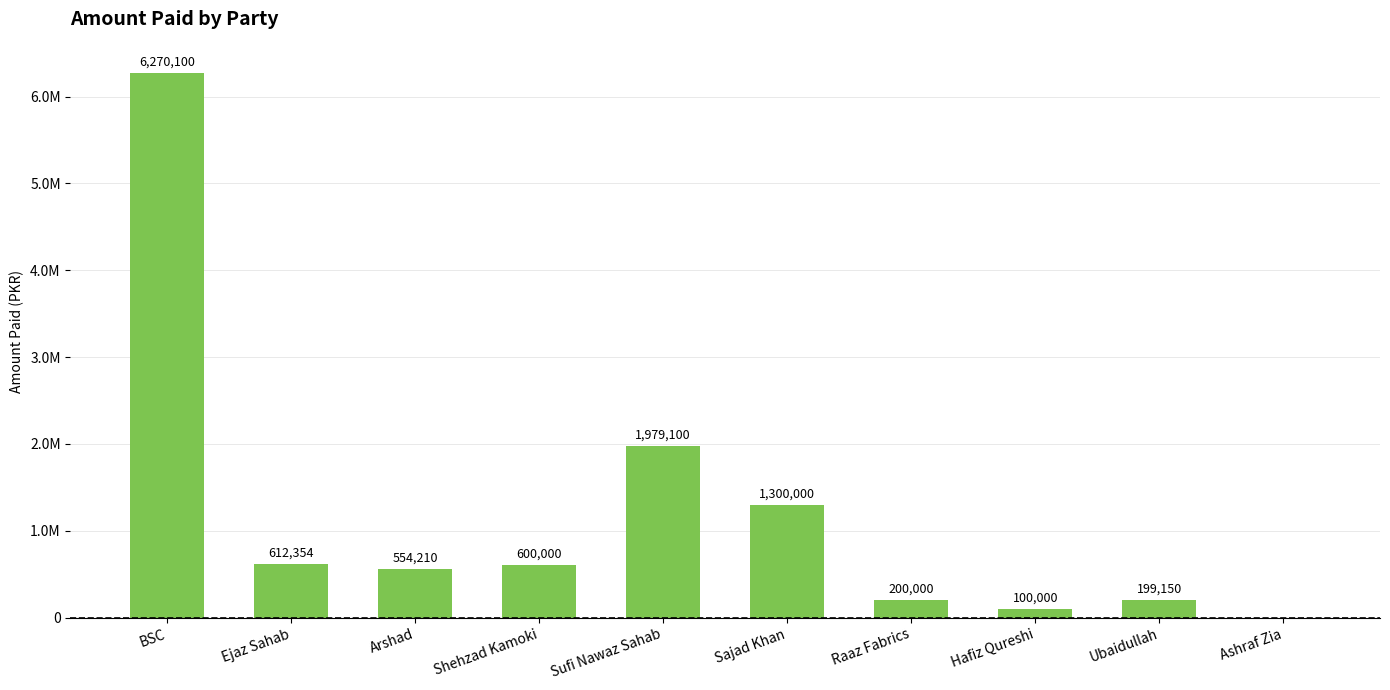

How many values are below 600000?

5